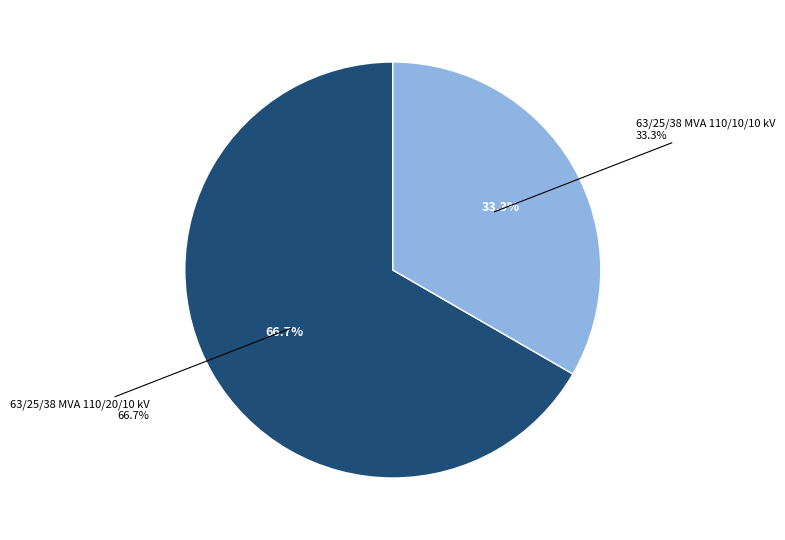

Is it true that 63/25/38 MVA 110/10/10 kV is 33% of the pie?

True